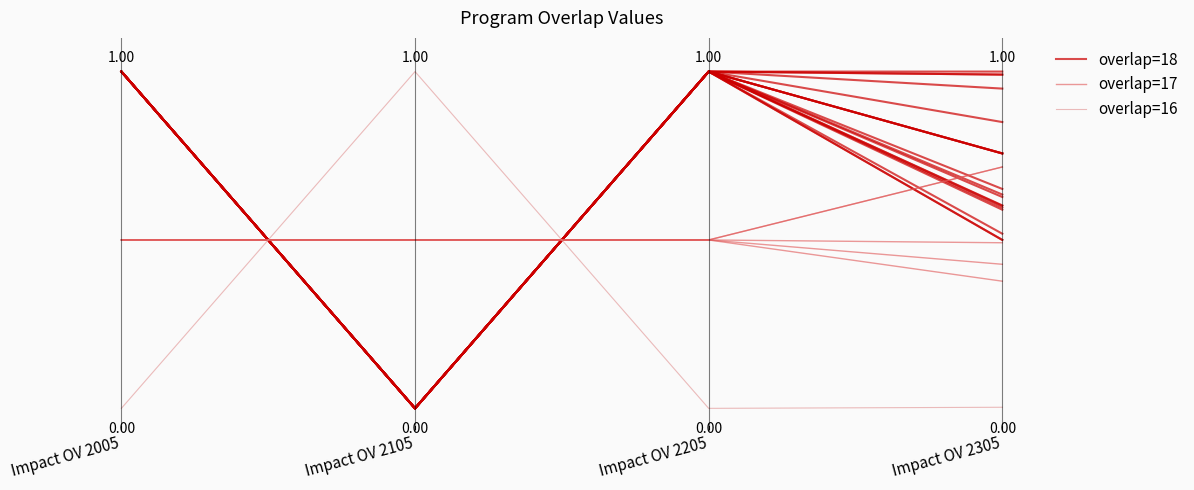

Is the value of overlap=17 at Impact OV 2305 greater than the value of overlap=18 at Impact OV 2005?

No